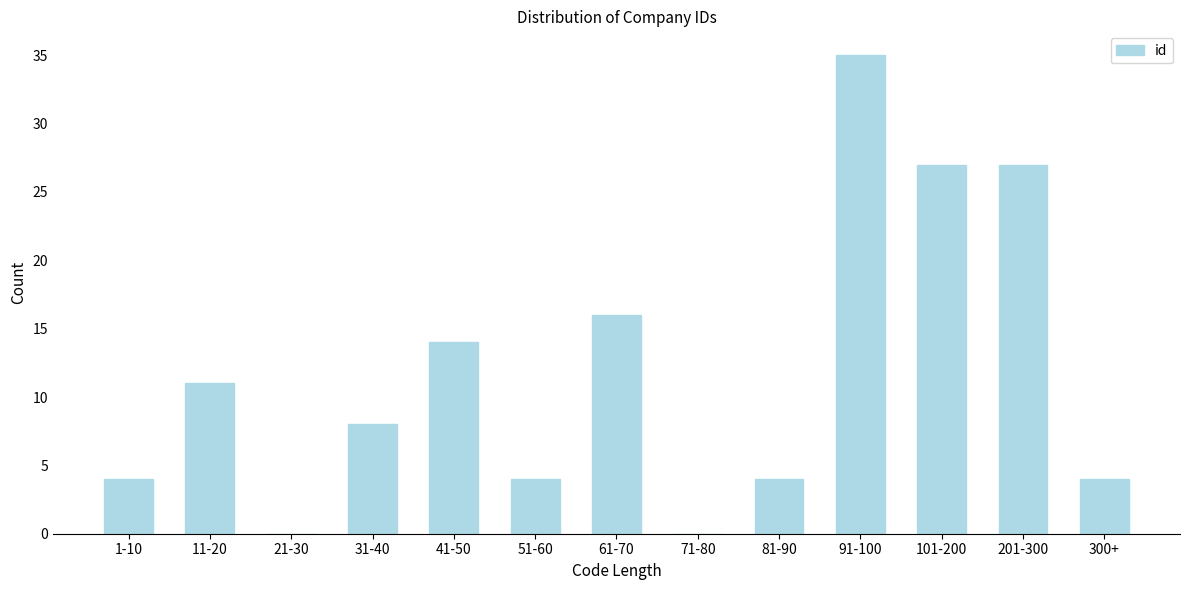

Reading left to right, extract all data points from this chart.

1-10=4	11-20=11	21-30=0	31-40=8	41-50=14	51-60=4	61-70=16	71-80=0	81-90=4	91-100=35	101-200=27	201-300=27	300+=4